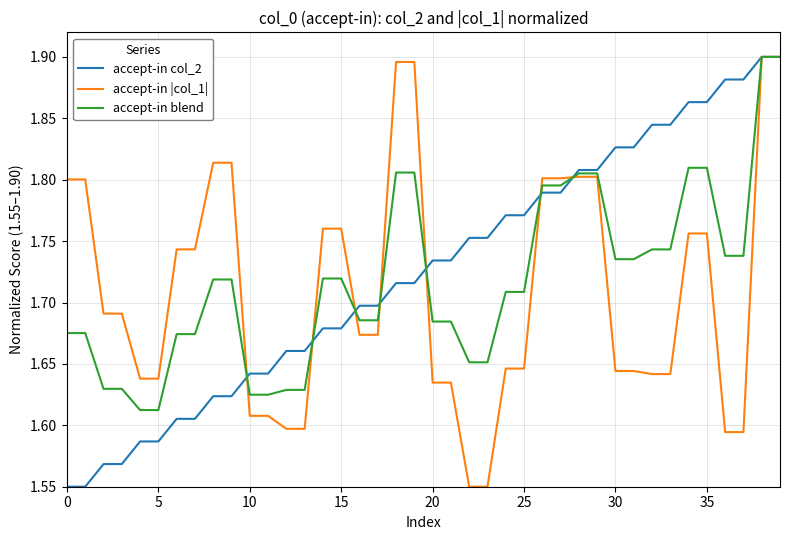

What are all the series names shown in the legend?

accept-in col_2, accept-in |col_1|, accept-in blend